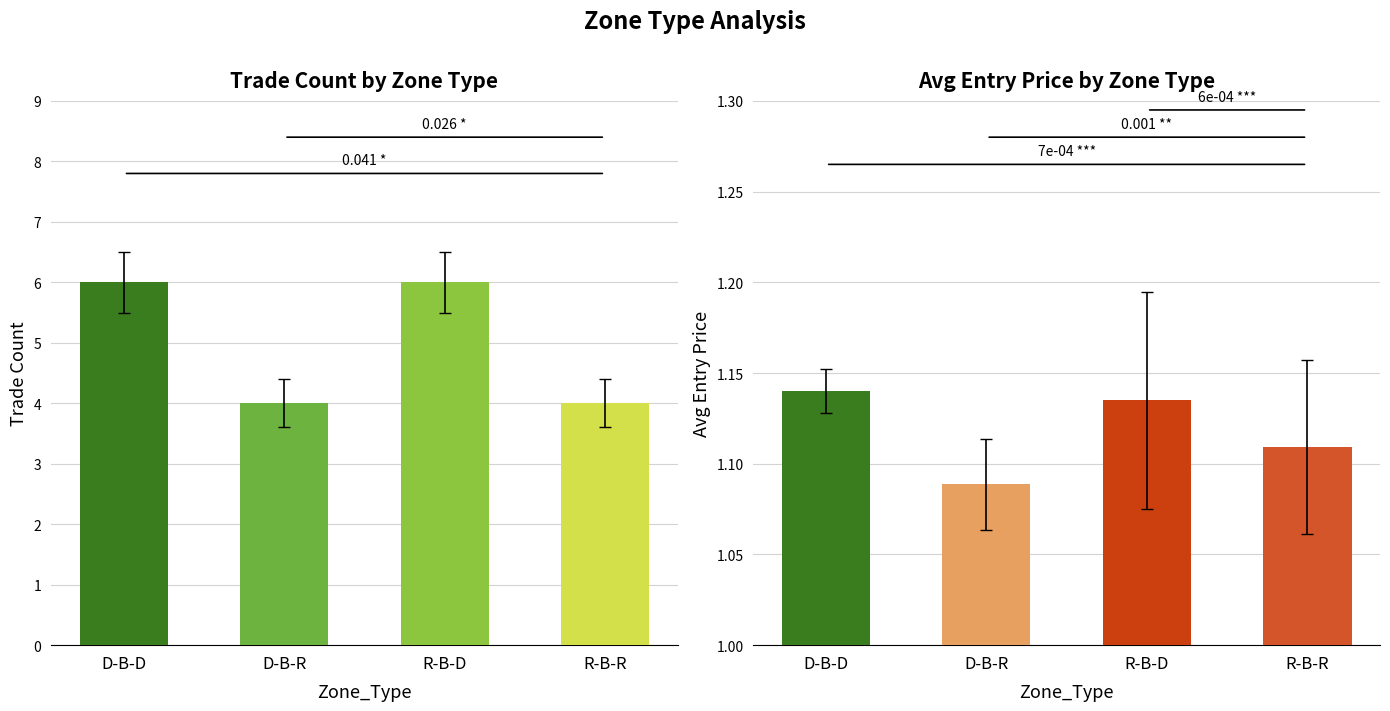

What is the value of the Avg Entry Price bar at the 1st from the left?

1.1